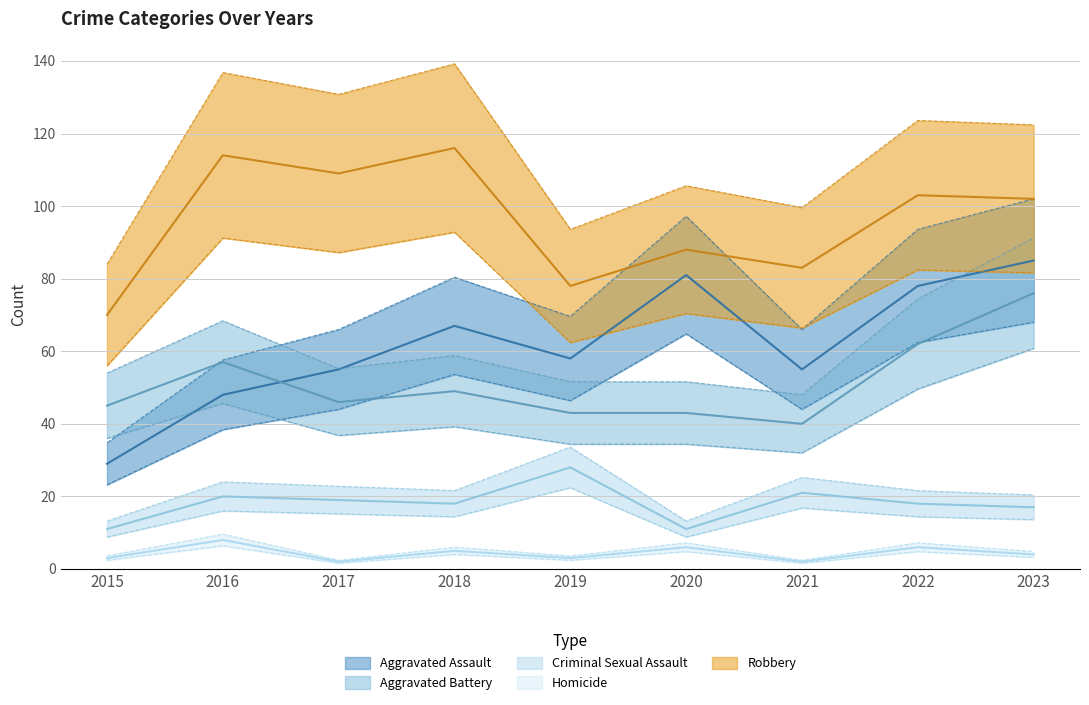

What are all the series names shown in the legend?

Aggravated Assault, Aggravated Battery, Criminal Sexual Assault, Homicide, Robbery